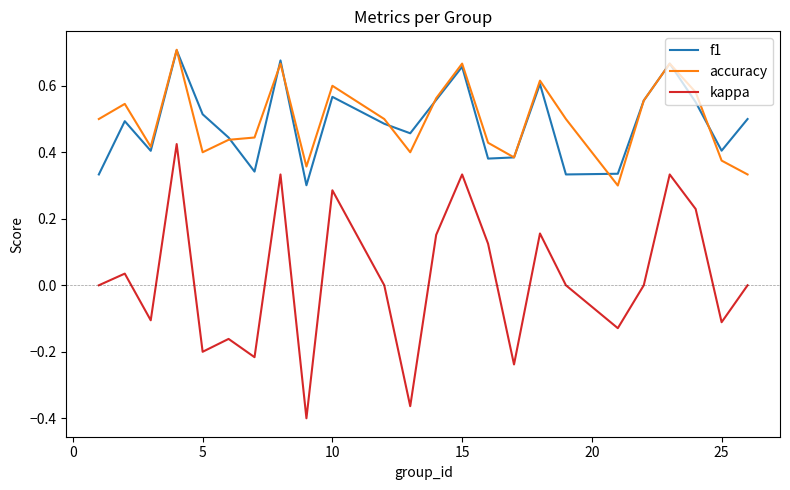

True or false: kappa and accuracy cross at least once.

False